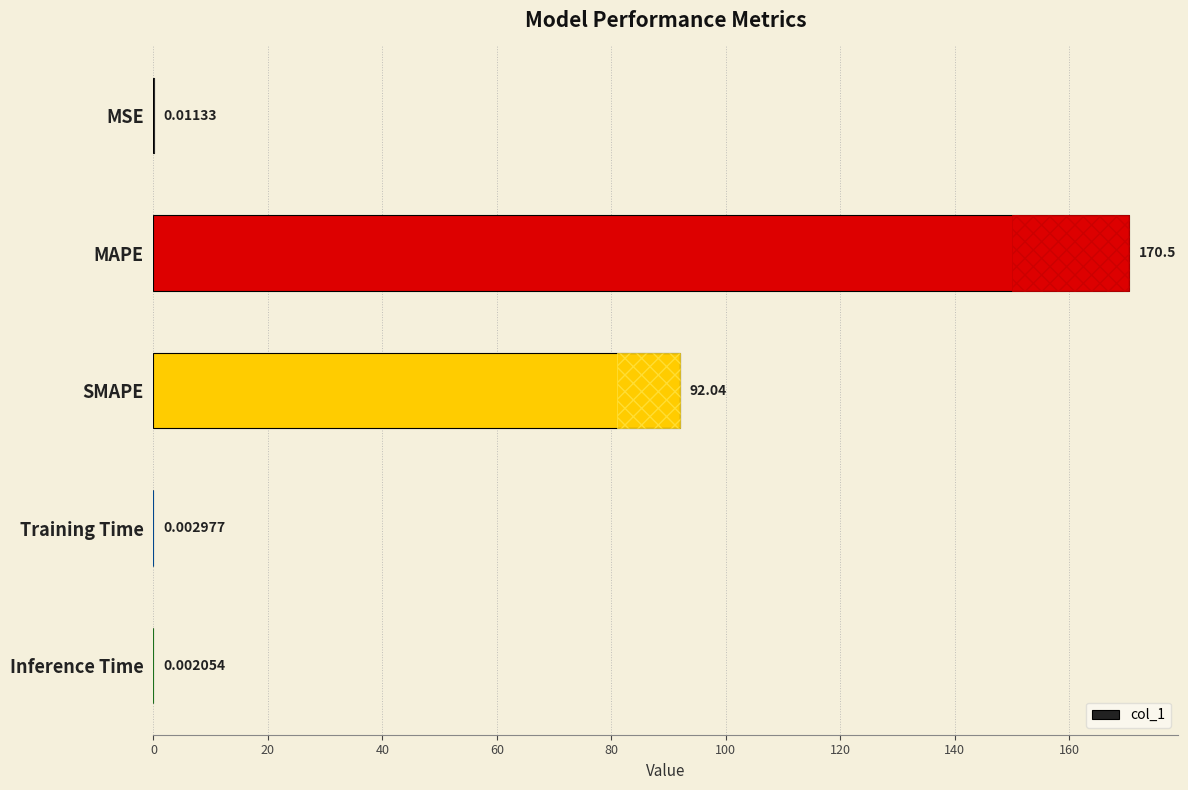

Where is the data nearest to the value 85?

SMAPE